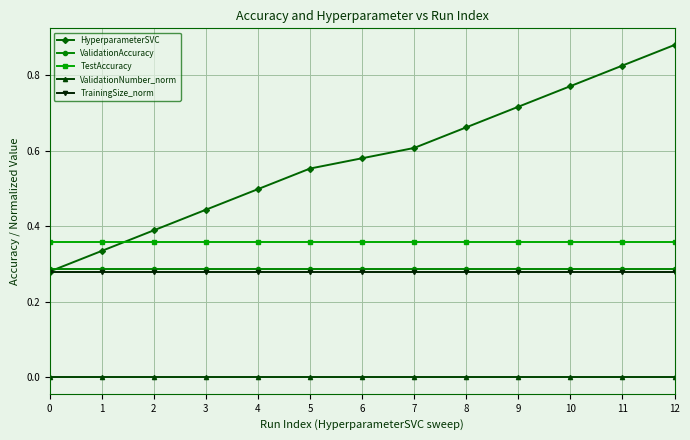

True or false: TestAccuracy and ValidationNumber_norm cross at least once.

False